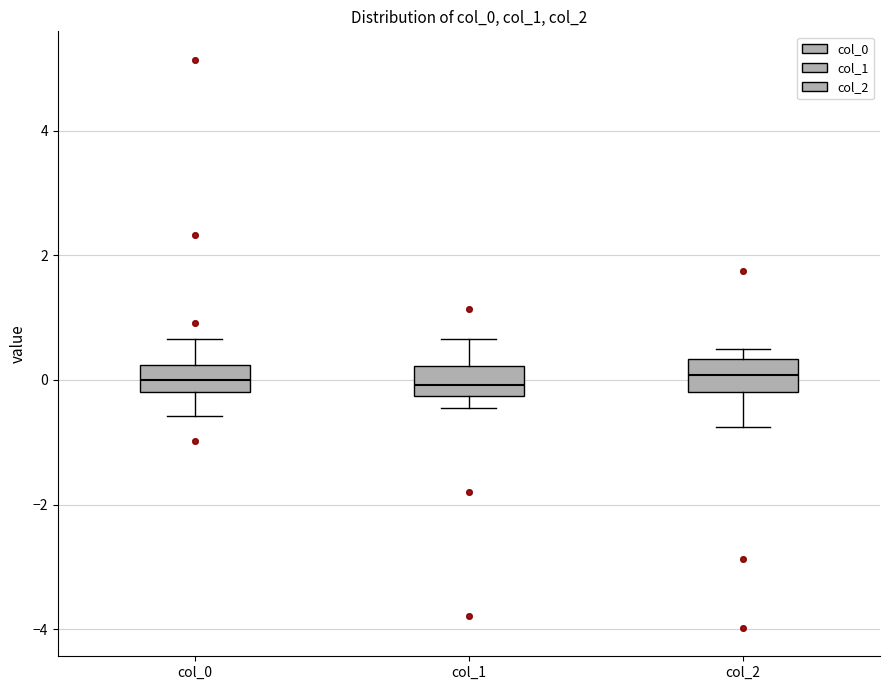

Where does the median line of the box for col_0 sit on the y-axis? The values are not printed on the chart, so give them approximately, as read against the axis.

0.0